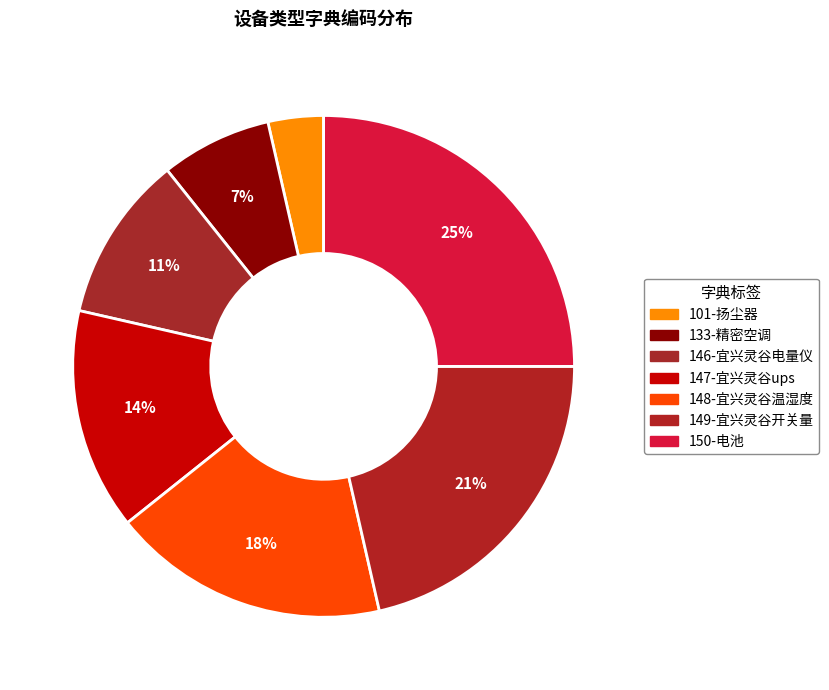

What percentage is the 147-宜兴灵谷ups slice, to the nearest percent?

14%